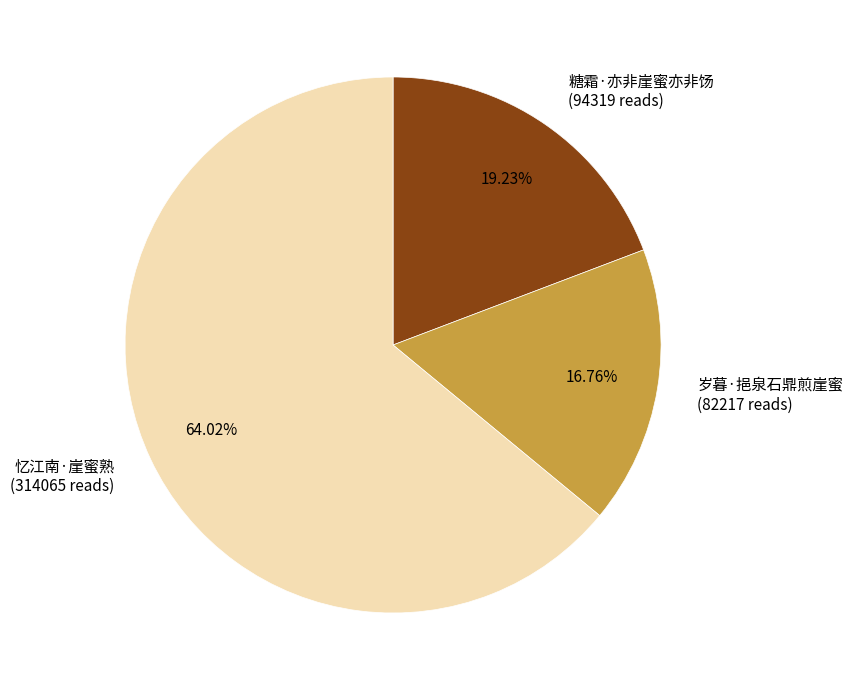

What portion of the pie excludes 糖霜·亦非崖蜜亦非饧?

80.8%